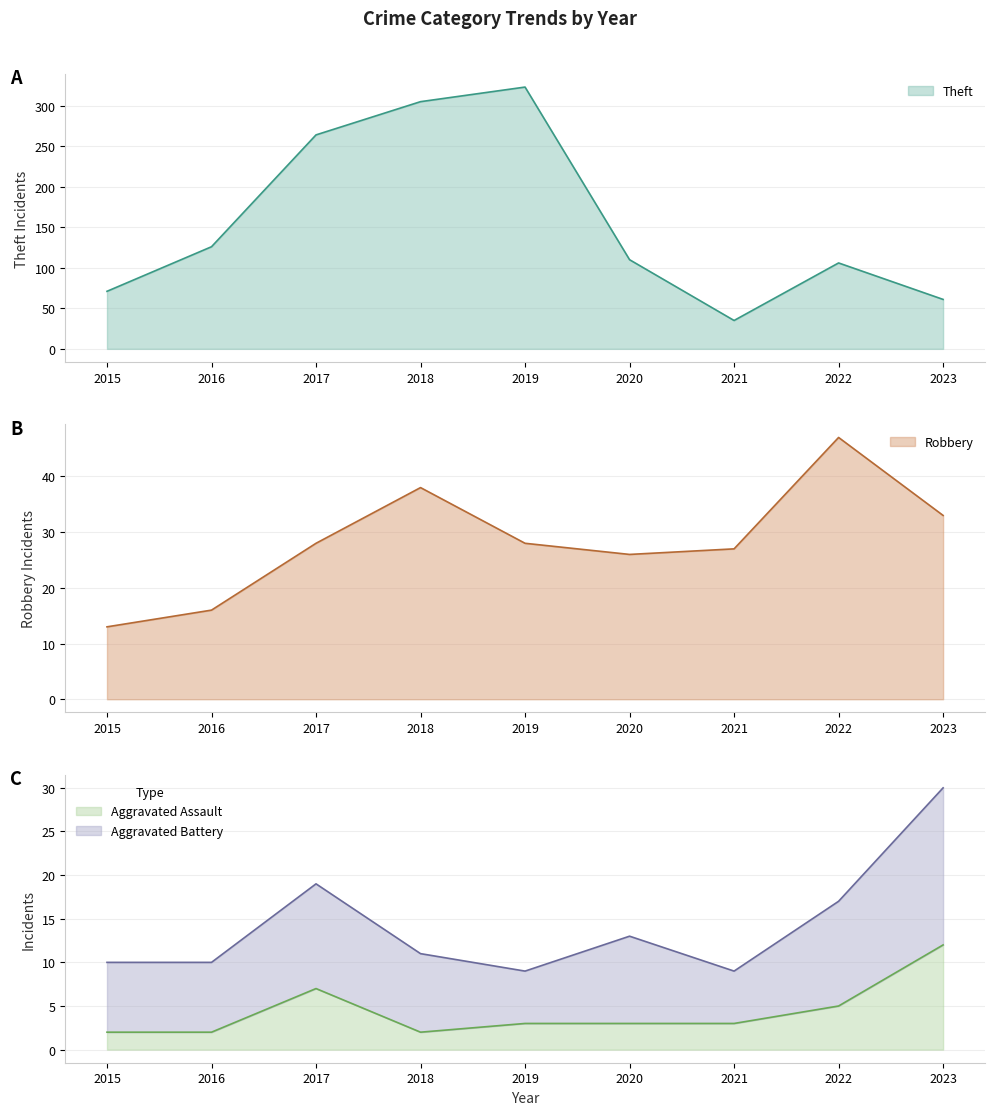

How many data points in Robbery are above 28?

3